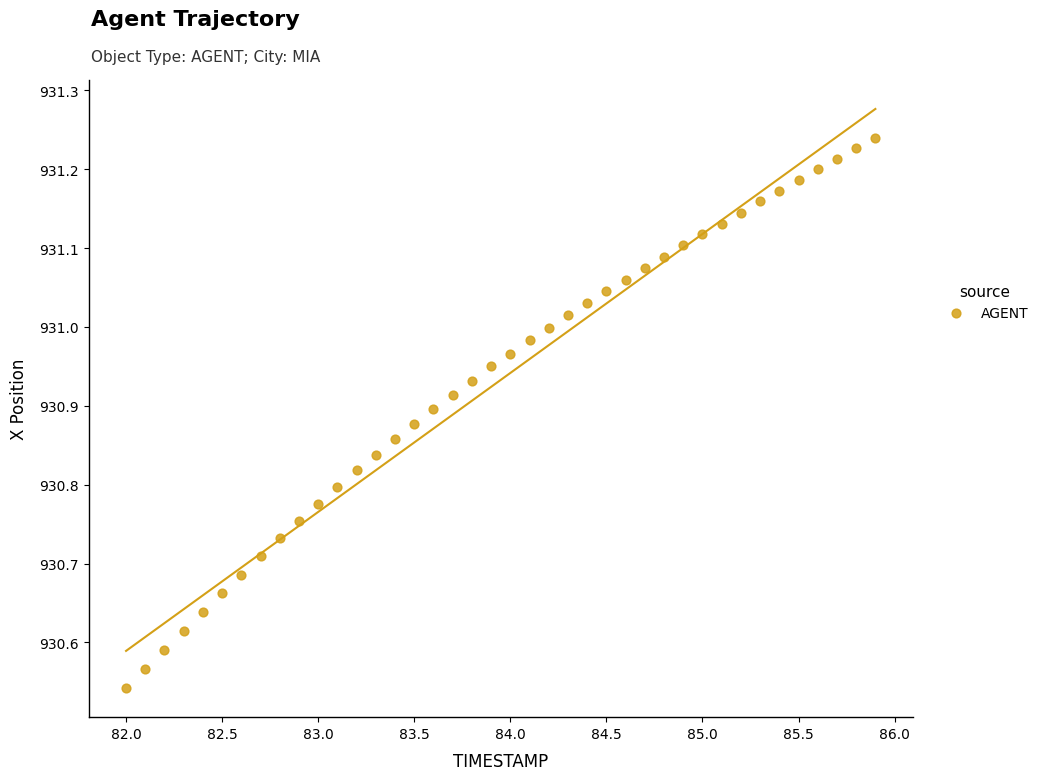

What is the range of Y values (max minus min)?

0.7